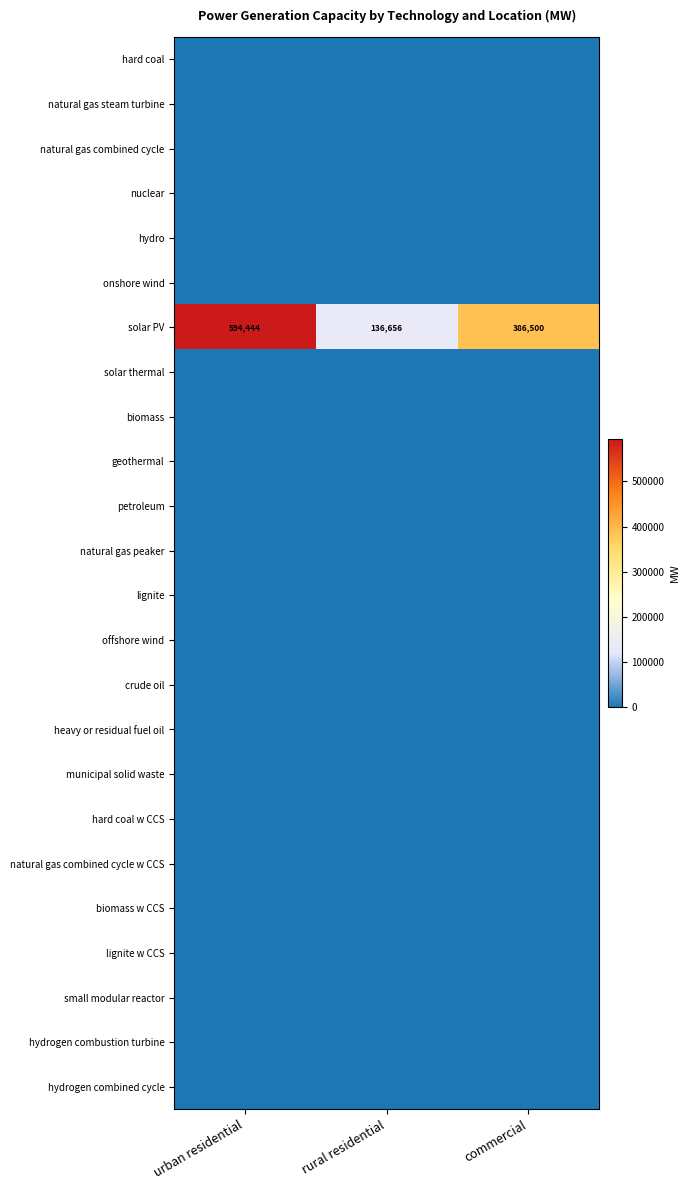

Rank the series by their maximum value, from highest to lowest.

solar PV, hard coal, natural gas steam turbine, natural gas combined cycle, nuclear, hydro, onshore wind, solar thermal, biomass, geothermal, petroleum, natural gas peaker, lignite, offshore wind, crude oil, heavy or residual fuel oil, municipal solid waste, hard coal w CCS, natural gas combined cycle w CCS, biomass w CCS, lignite w CCS, small modular reactor, hydrogen combustion turbine, hydrogen combined cycle